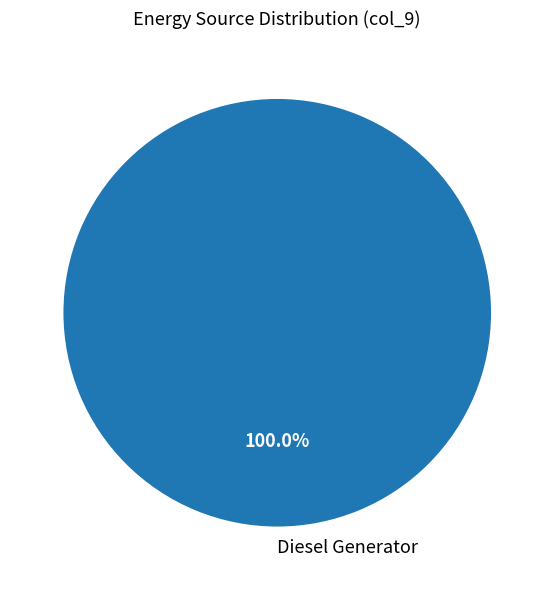

Which slice represents more than half of the pie?

Diesel Generator